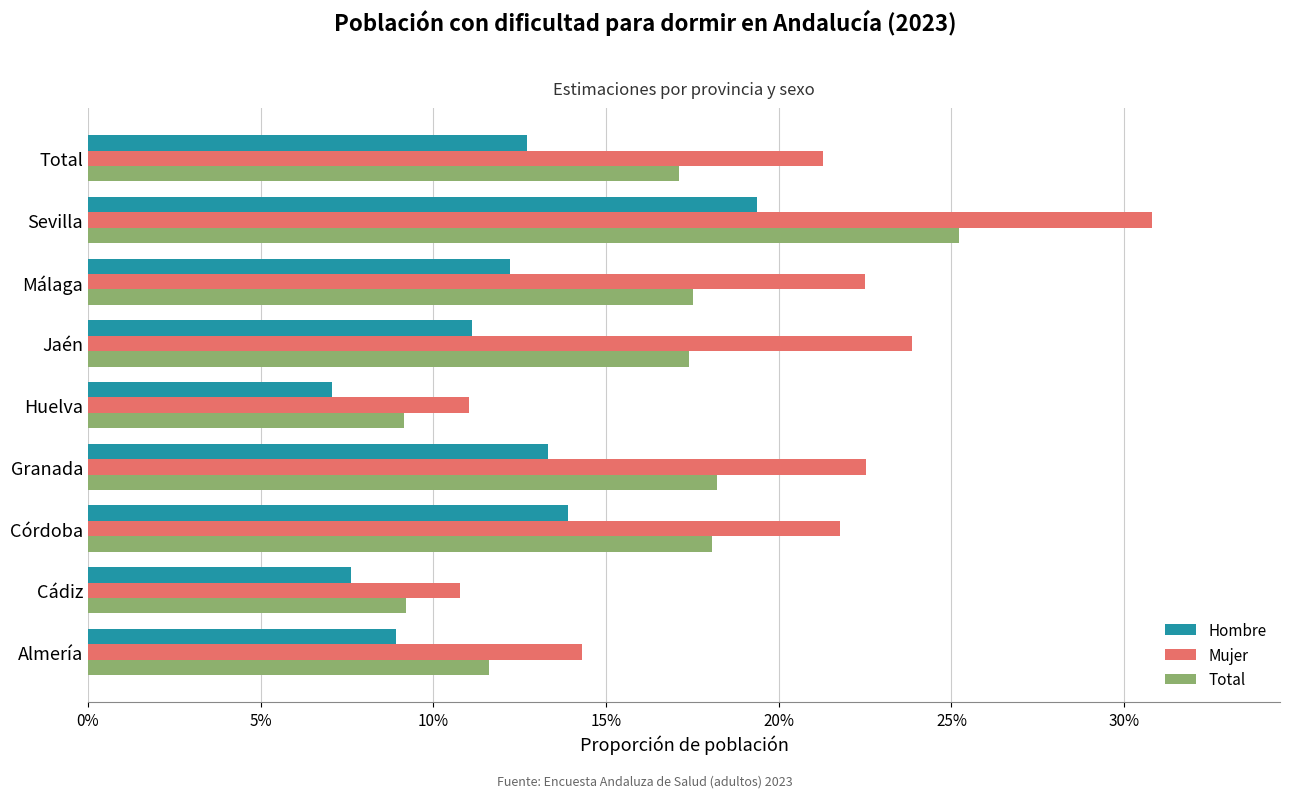

What is the average value of the Mujer series?

0.2